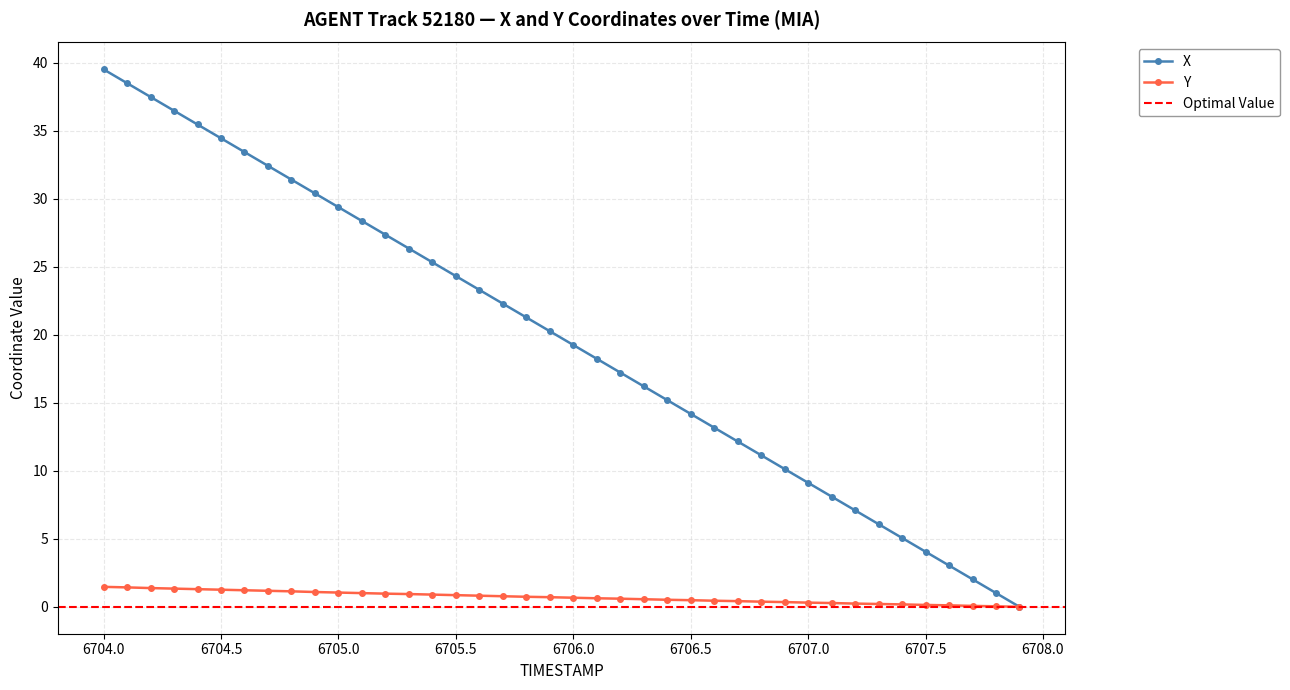

Which series has the largest range (max minus min)?

X